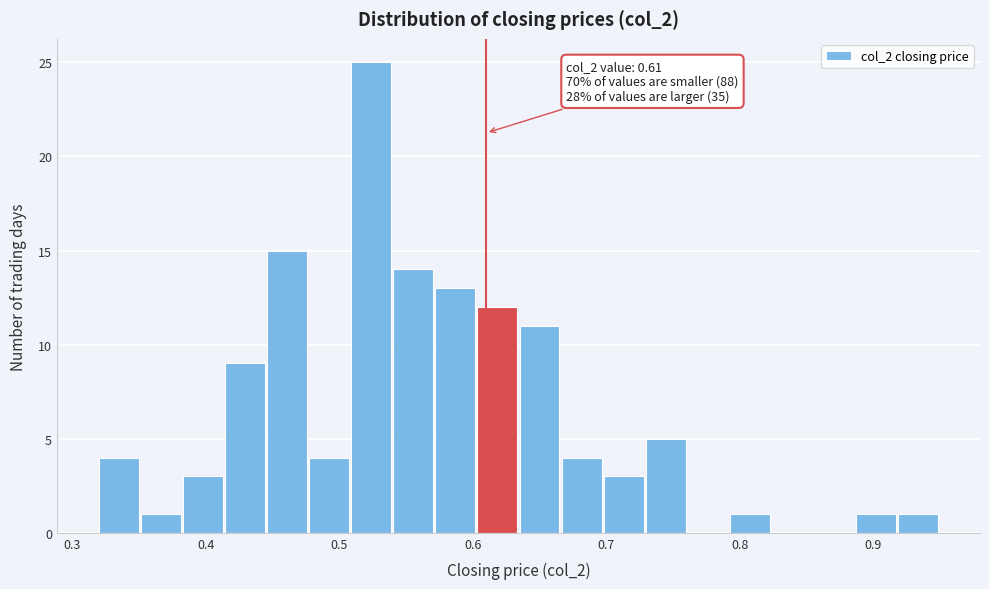

Read against the x-axis, roughly where is the centre of the tallest bar?

0.52